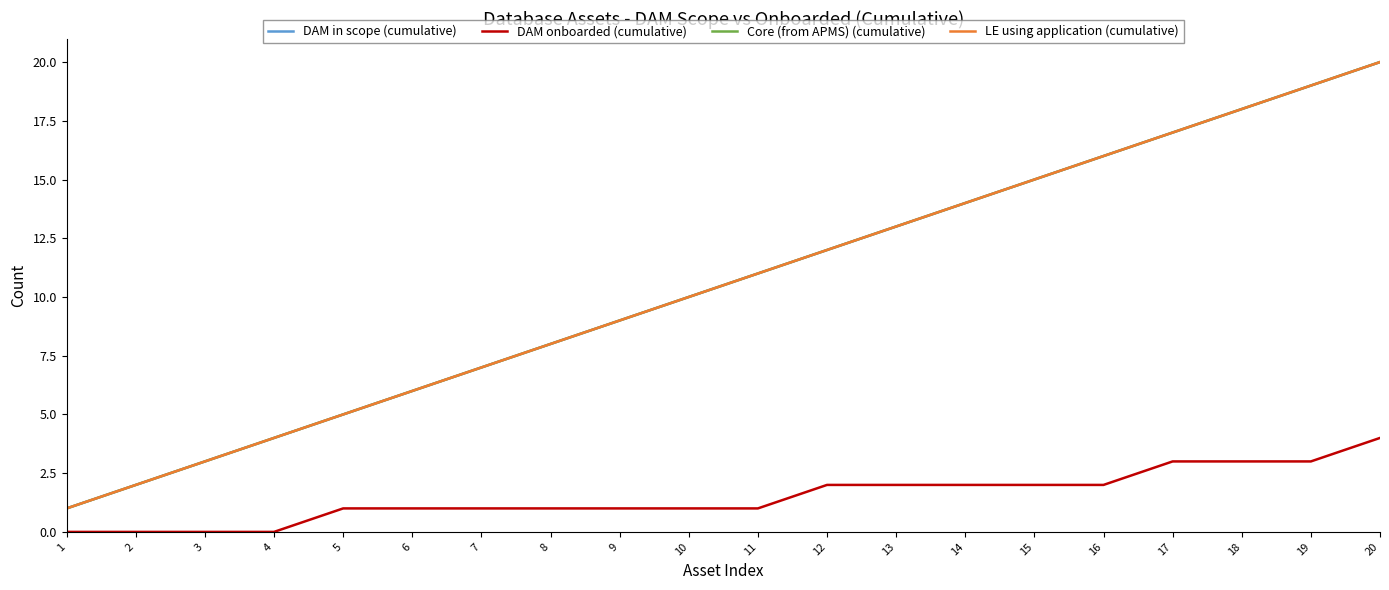

Does the chart have visible grid lines?

No